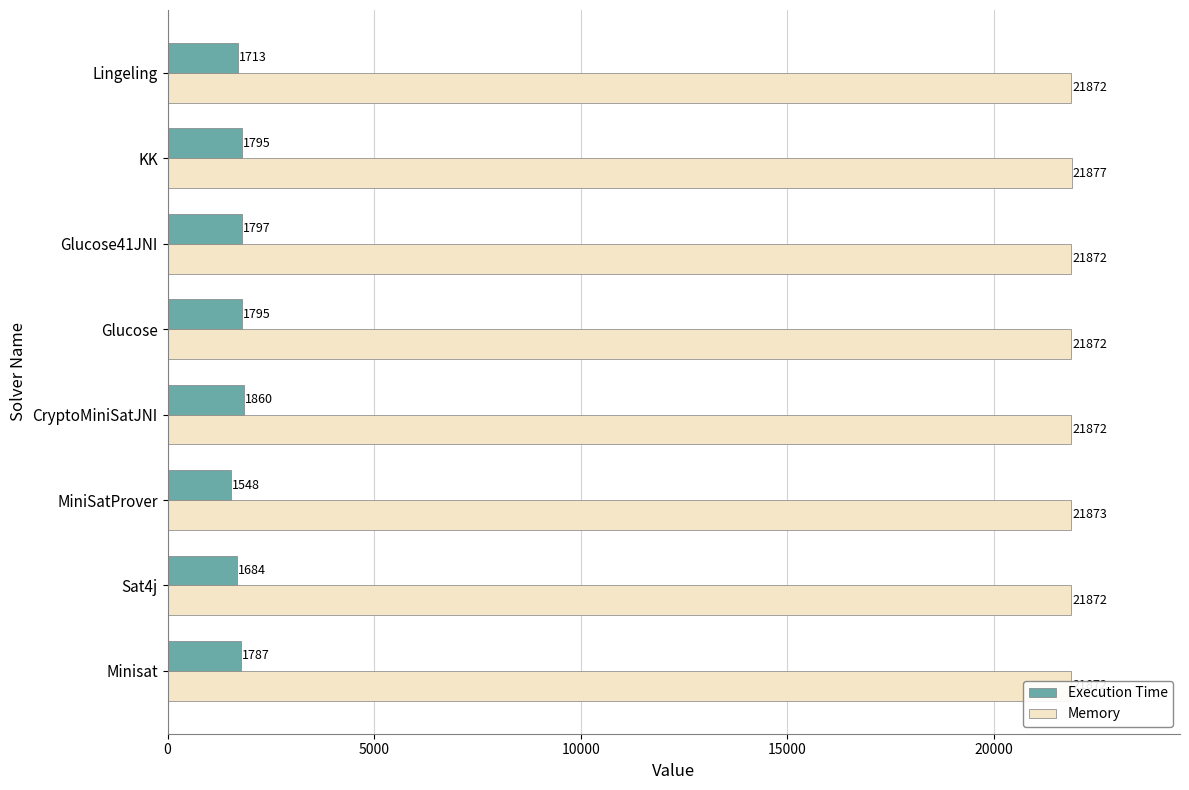

What is the maximum value for Execution Time?

1860